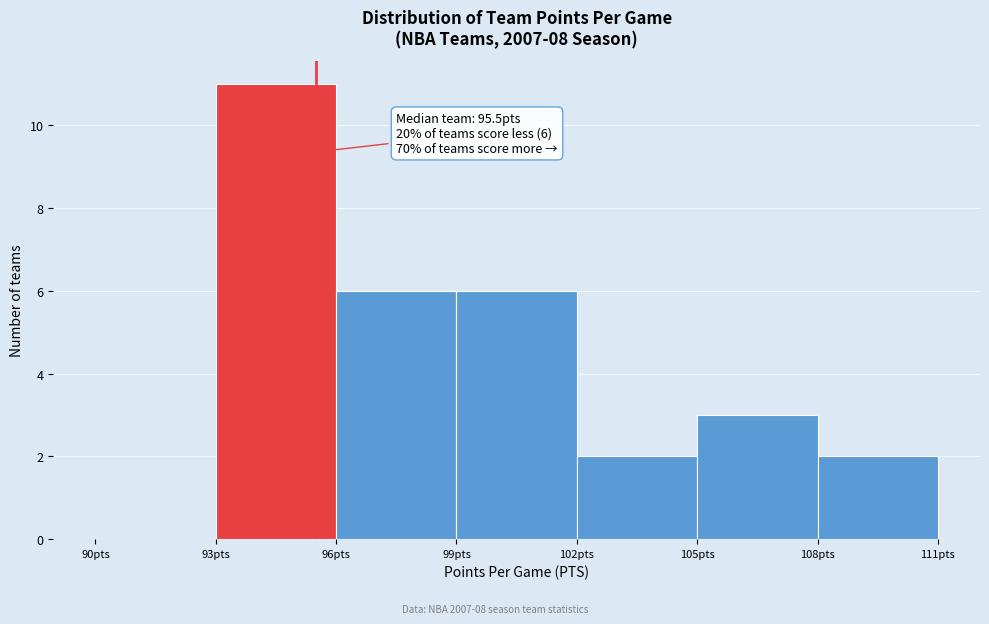

Over which range of the x-axis is the bar tallest?

93 to 96